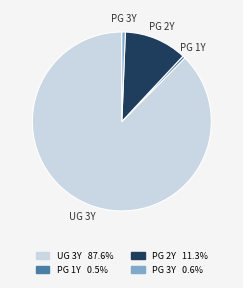

Does any single category account for the majority?

Yes